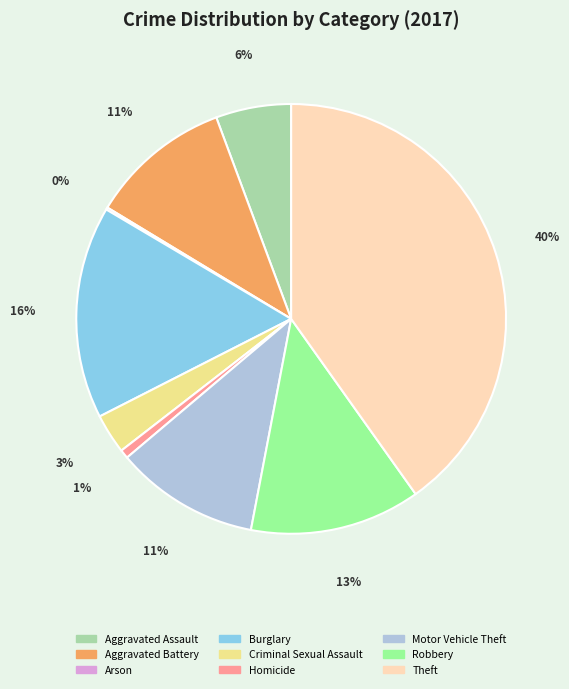

Combined, do Aggravated Assault and Burglary account for over 50%?

No